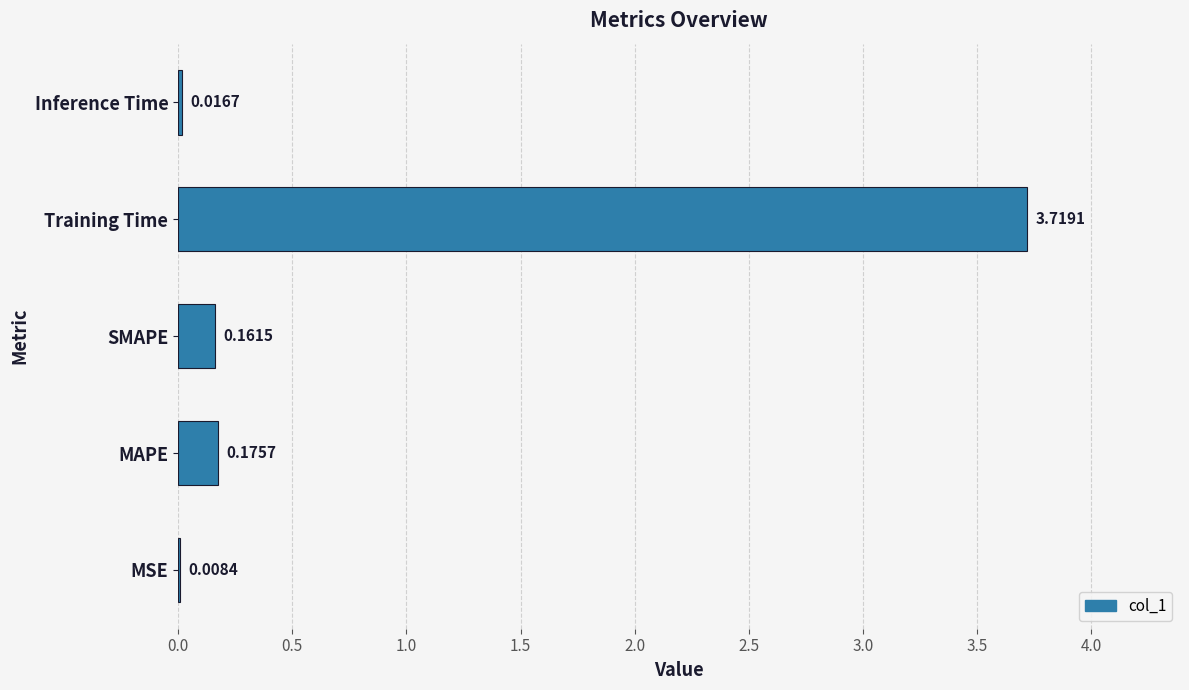

At which label is the value closest to 1?

MAPE